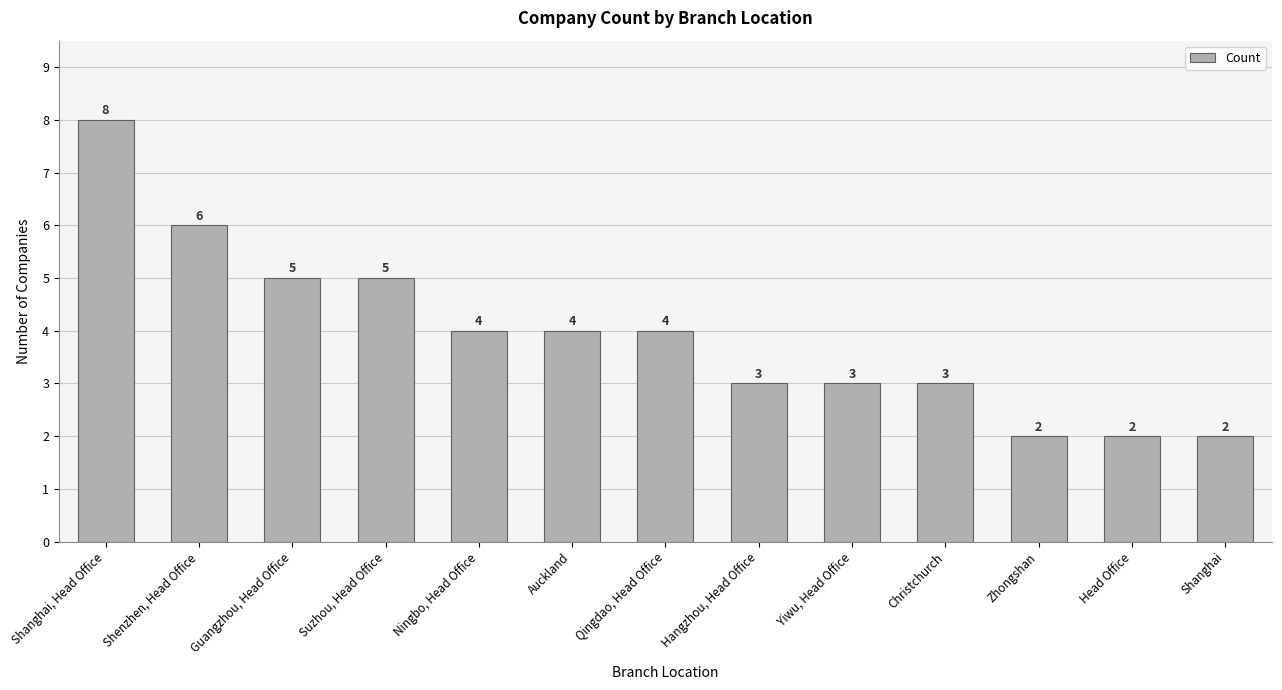

What is the sum of the values at Ningbo, Head Office and Auckland?

8